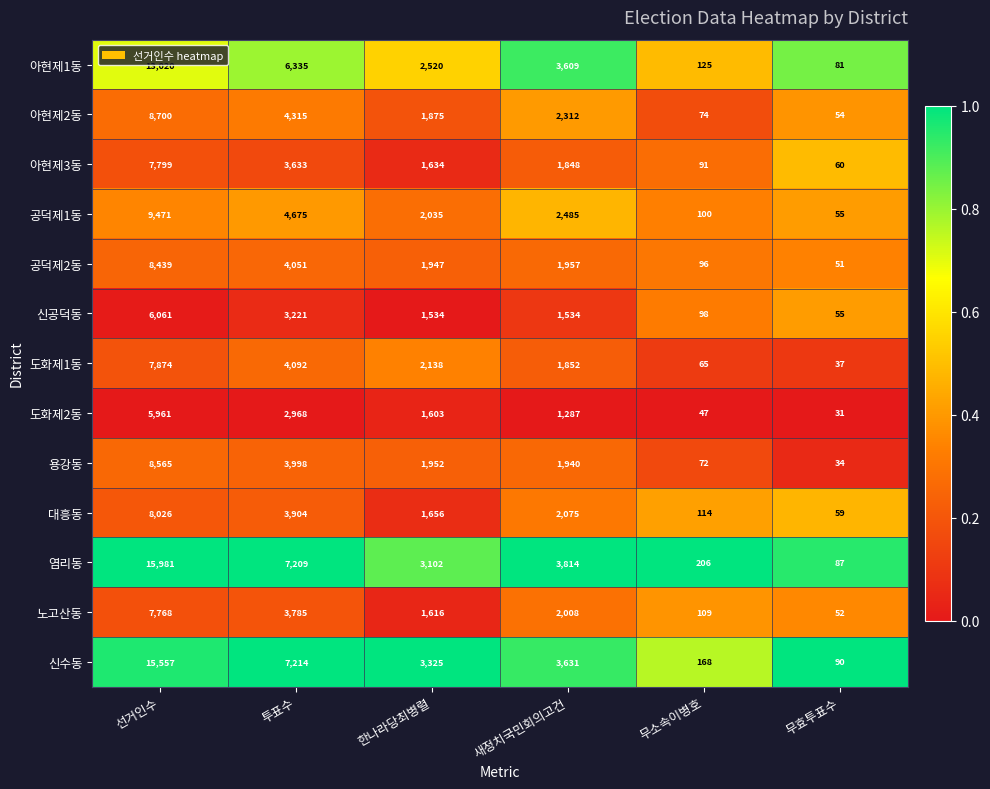

Where is 아현제2동 nearest to the value 4377?

투표수